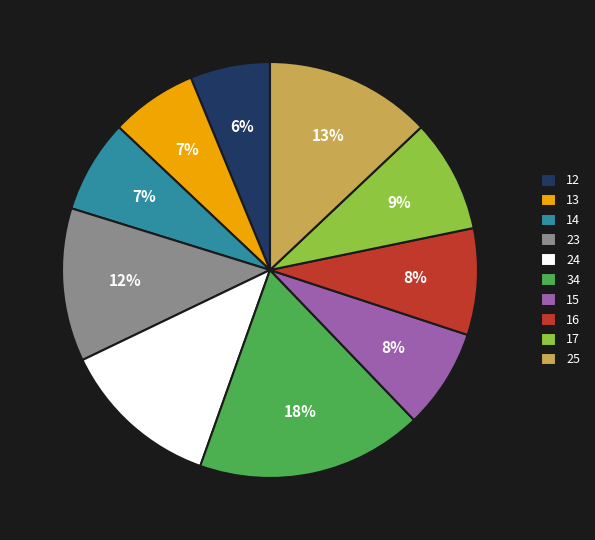

Is it true that 25 is 13% of the pie?

True